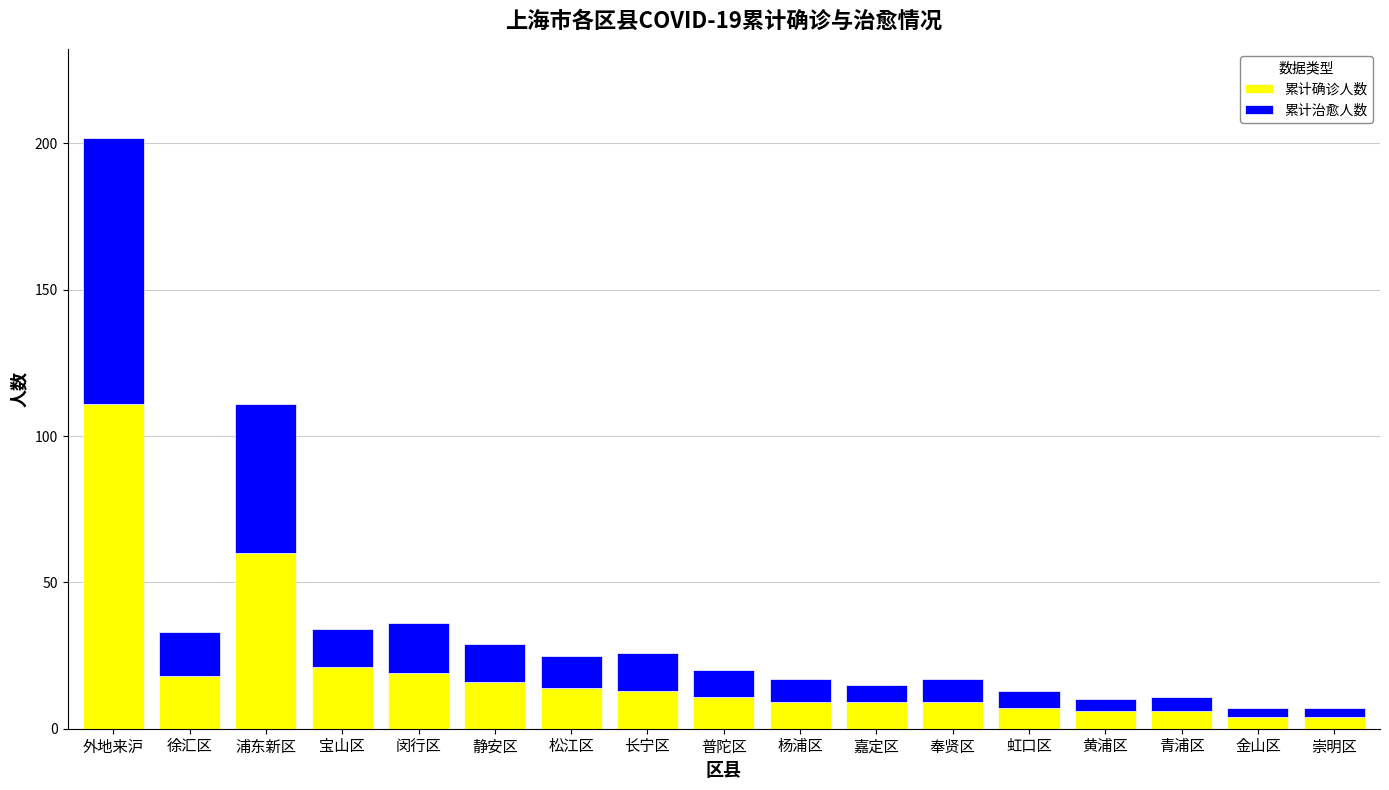

At which label is 累计确诊人数 closest to 57?

浦东新区